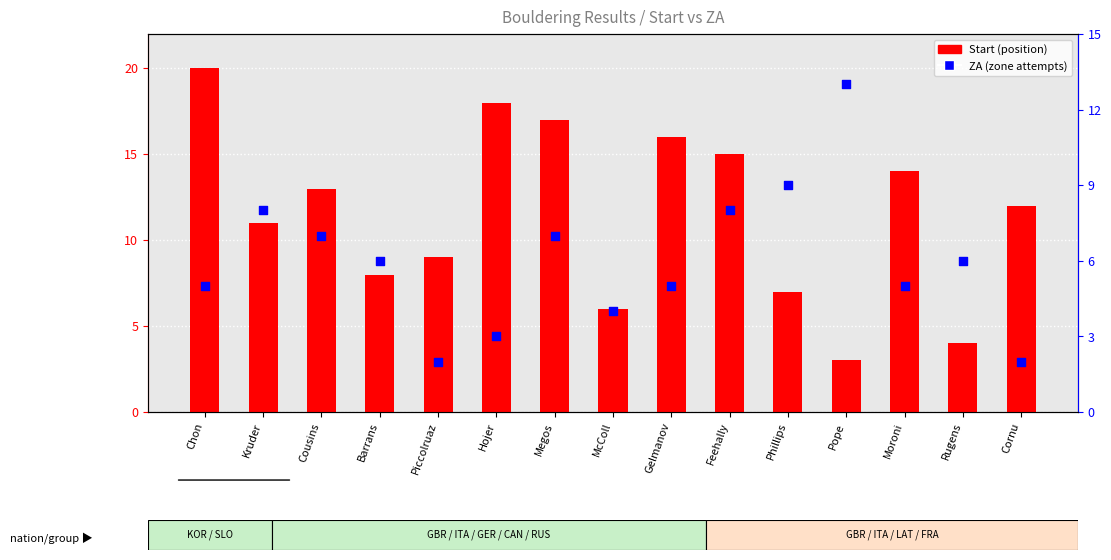

Which series contains the lowest Y value?

ZA (zone attempts)